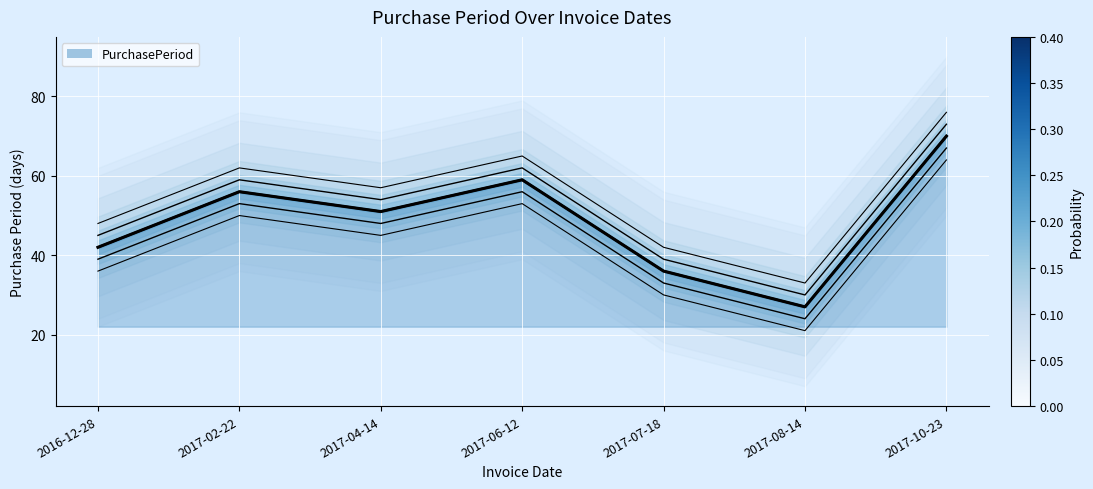

True or false: the data shows 53 at 2017-06-12.

True